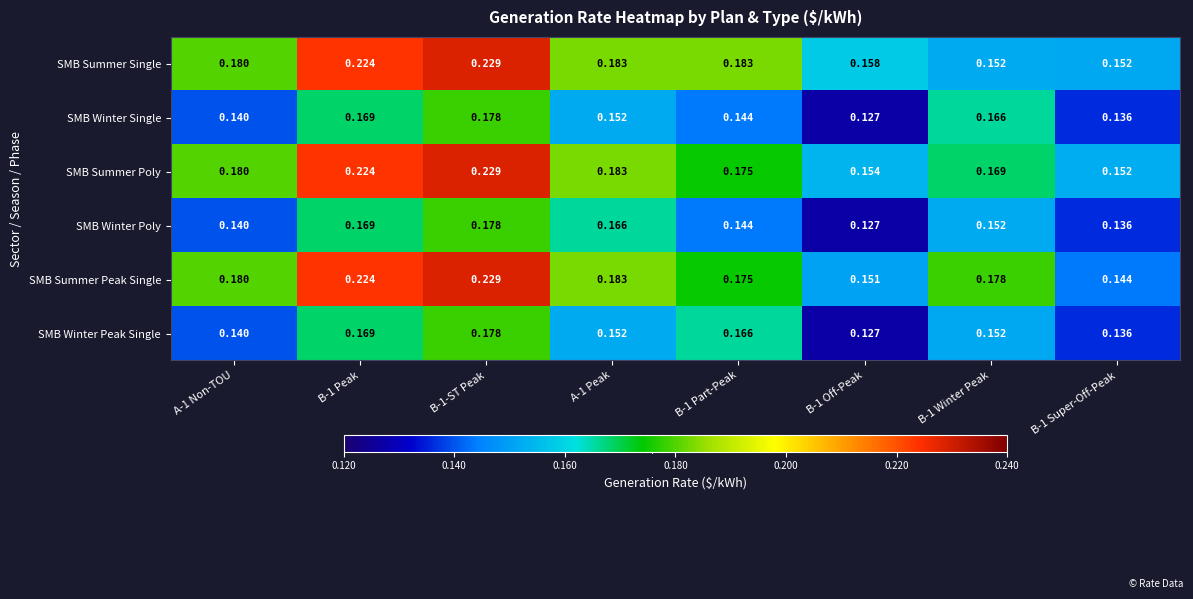

Which series has the widest spread of values?

SMB Summer Peak Single